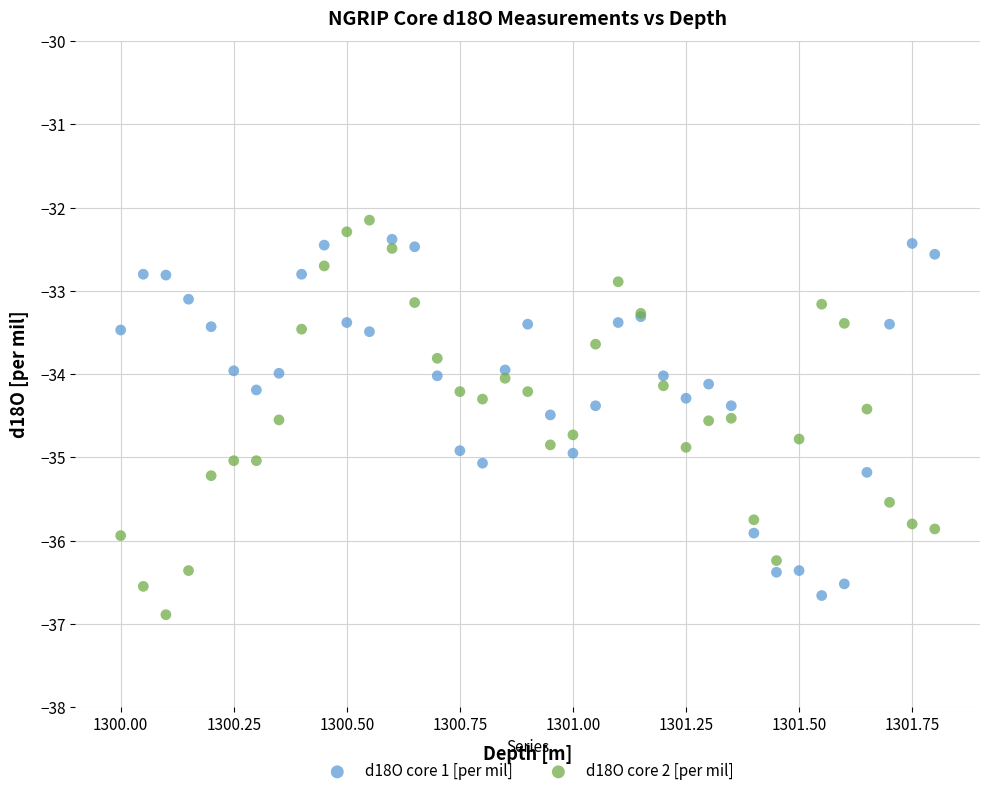

Which series contains the highest Y value?

d18O core 2 [per mil]